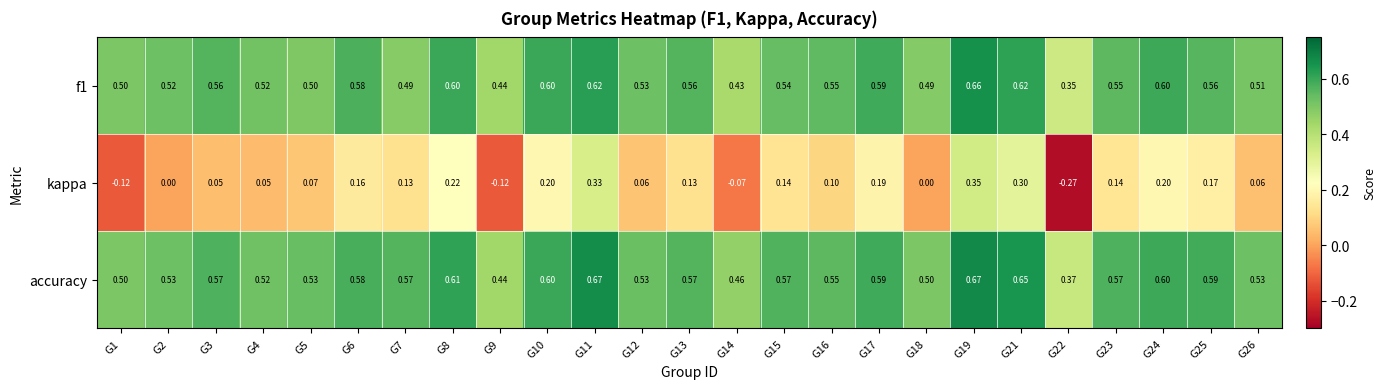

Which series has the widest spread of values?

kappa